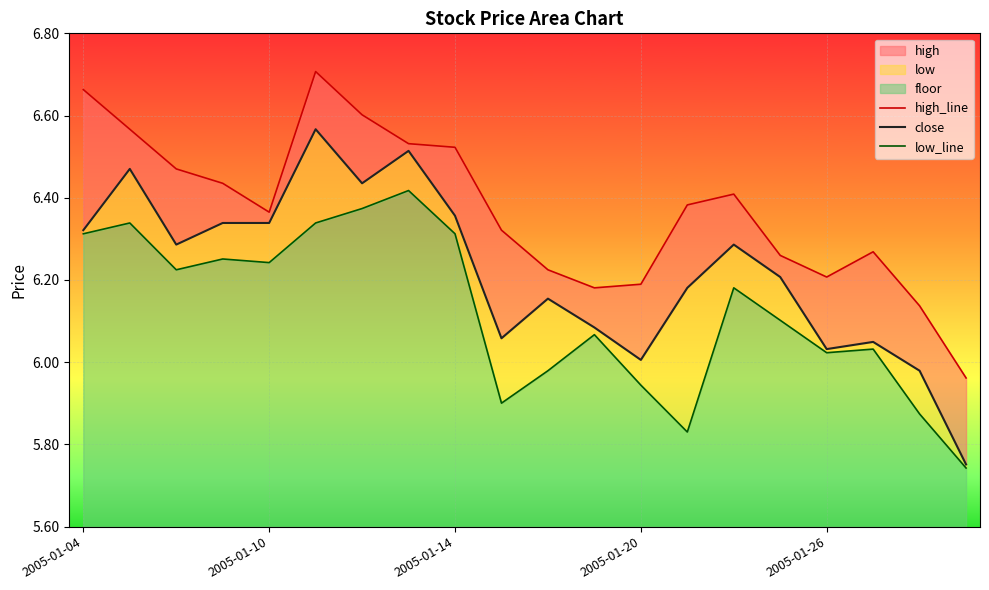

How many values in the high_line series are below 6?

1